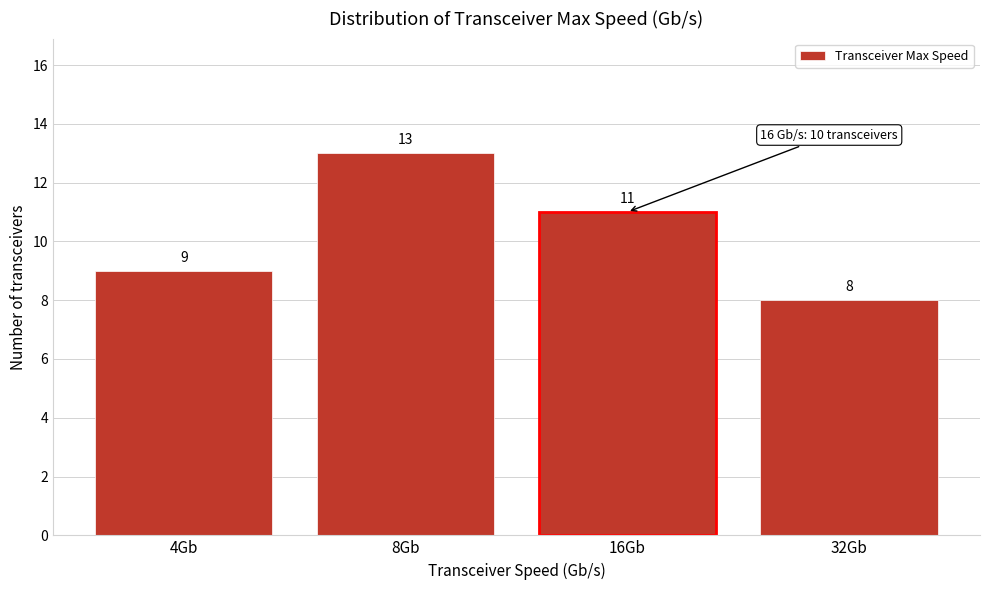

Reading left to right, list all the values displayed in this chart.

9	13	11	8